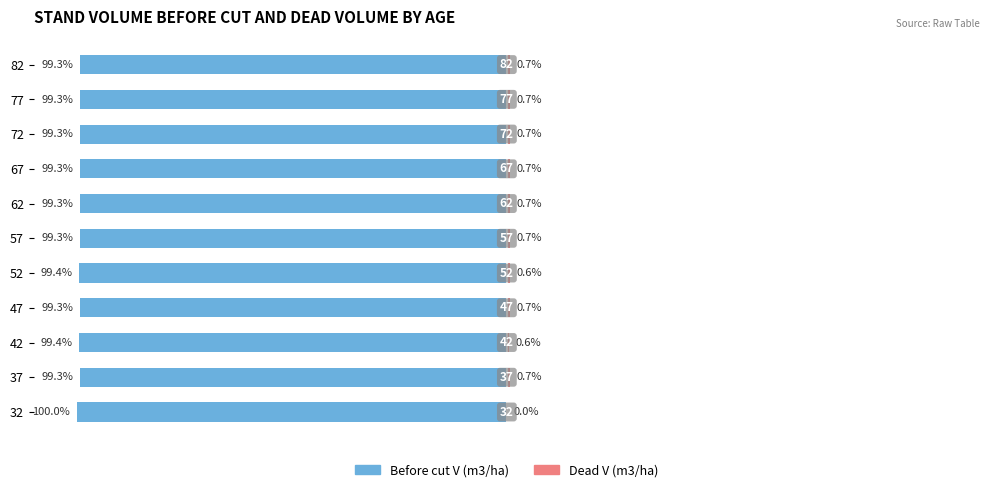

List the labels in order of Before cut V (m3/ha) value, smallest first.

32, 42, 52, 67, 82, 57, 47, 37, 62, 72, 77